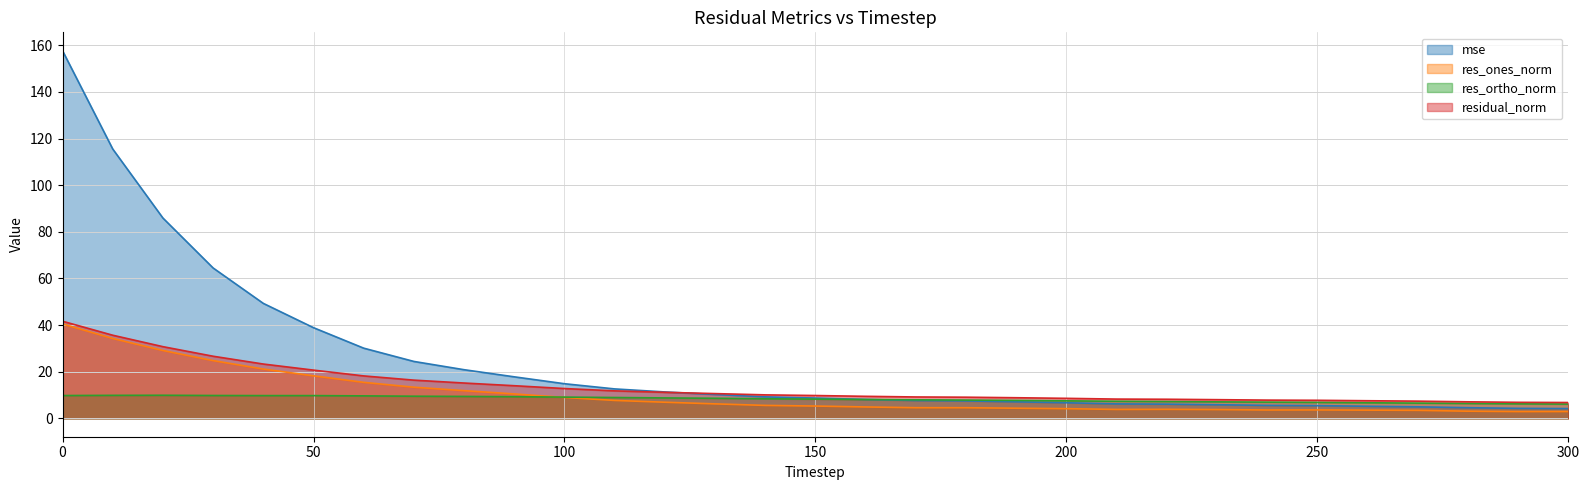

Where is residual_norm nearest to the value 24?

40